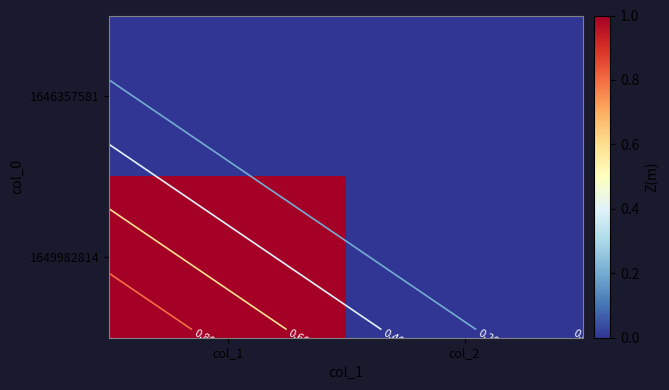

List the labels in order of 1646357581 value, largest first.

col_1, col_2